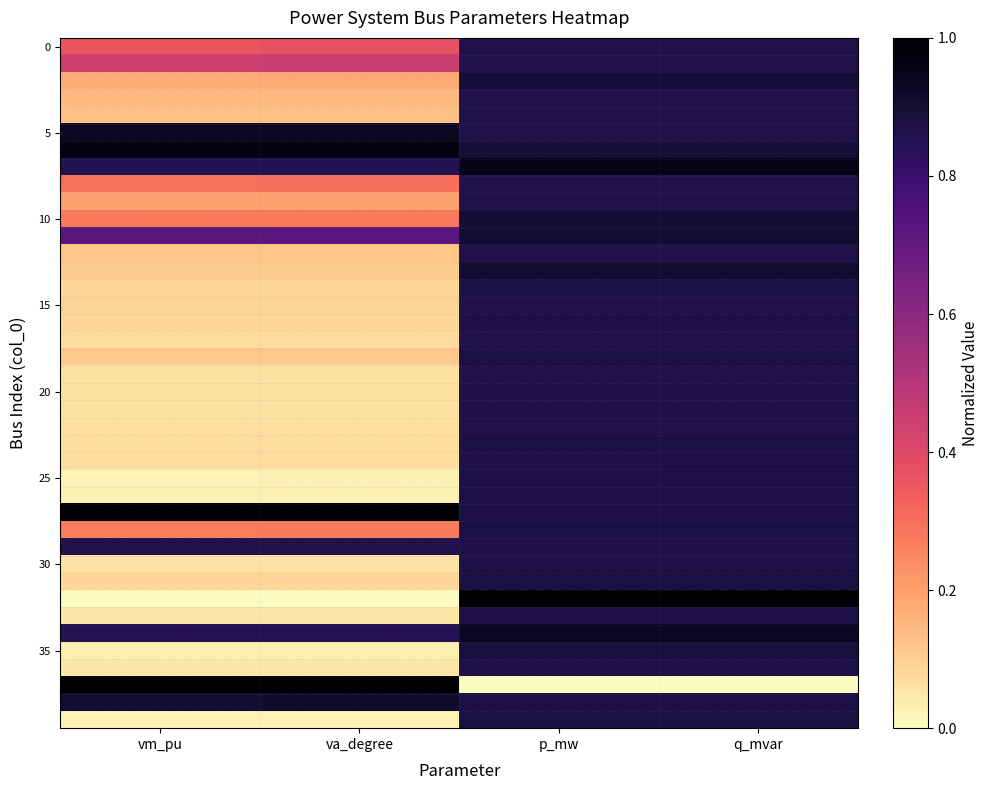

At which category is the sum across all series the highest?

q_mvar